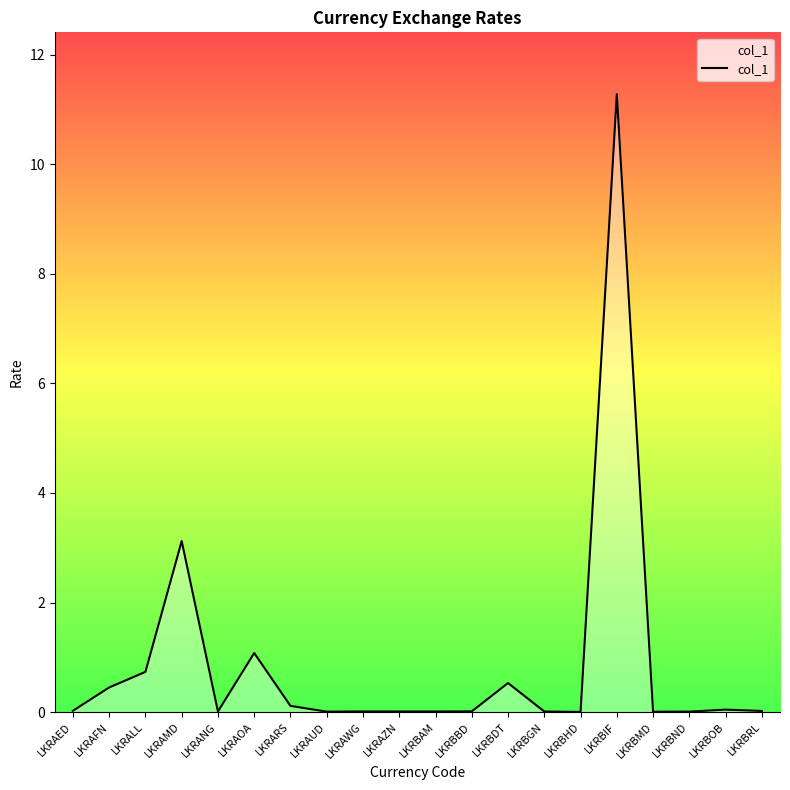

What is the difference between the values at LKRBMD and LKRALL?

0.7